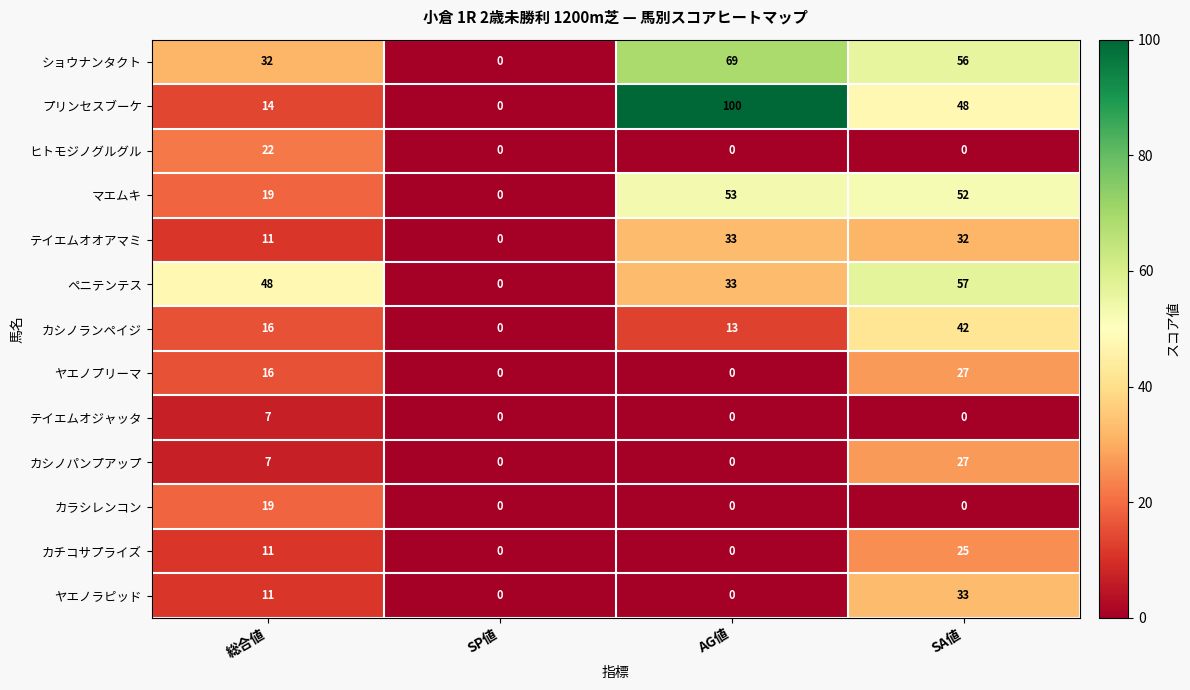

Which series has the largest total across all categories?

プリンセスブーケ